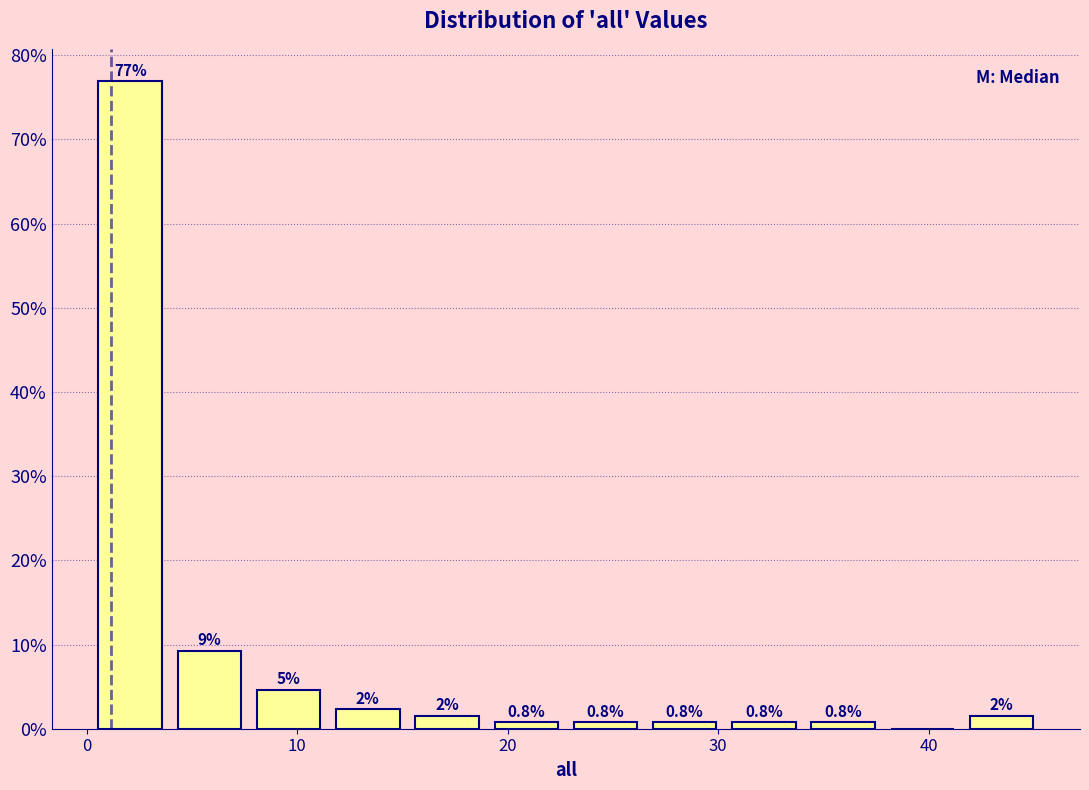

Read against the x-axis, roughly where is the centre of the tallest bar?

2